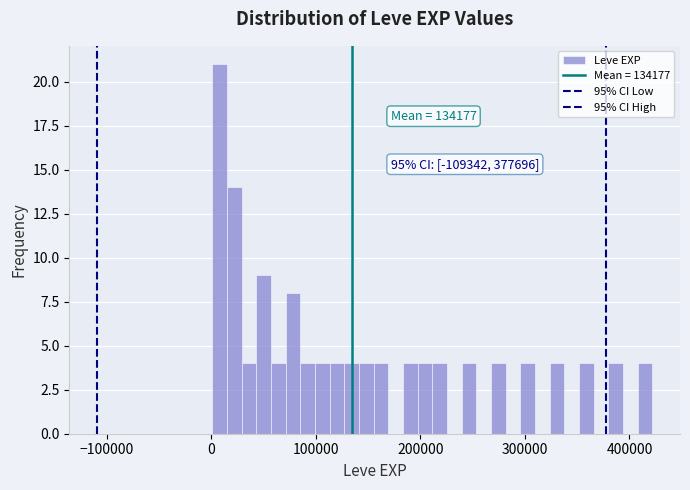

Read against the x-axis, roughly where is the centre of the tallest bar?

10000